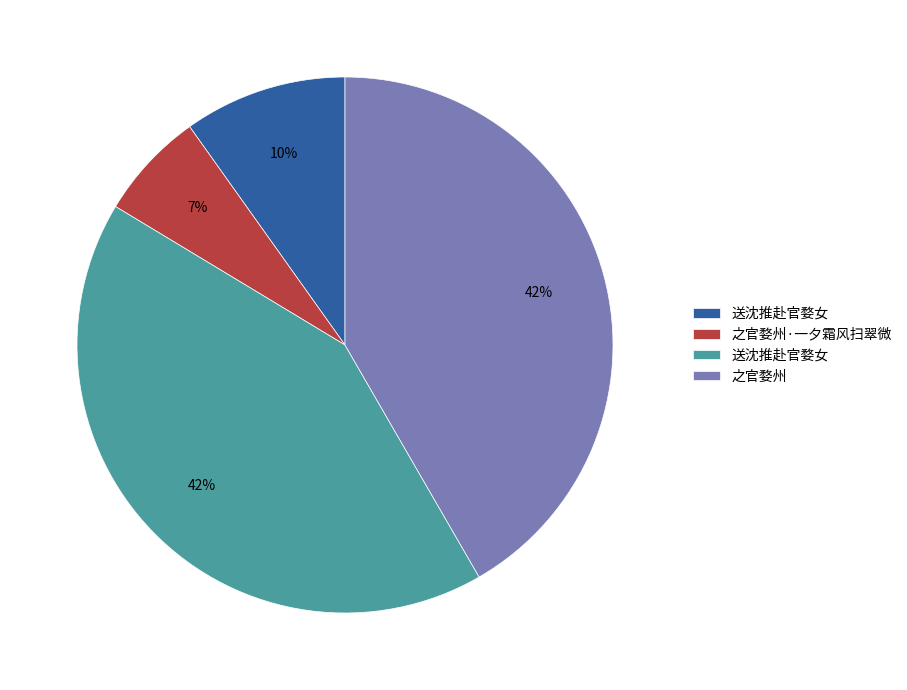

To the nearest percent, what is the average slice percentage?

25%